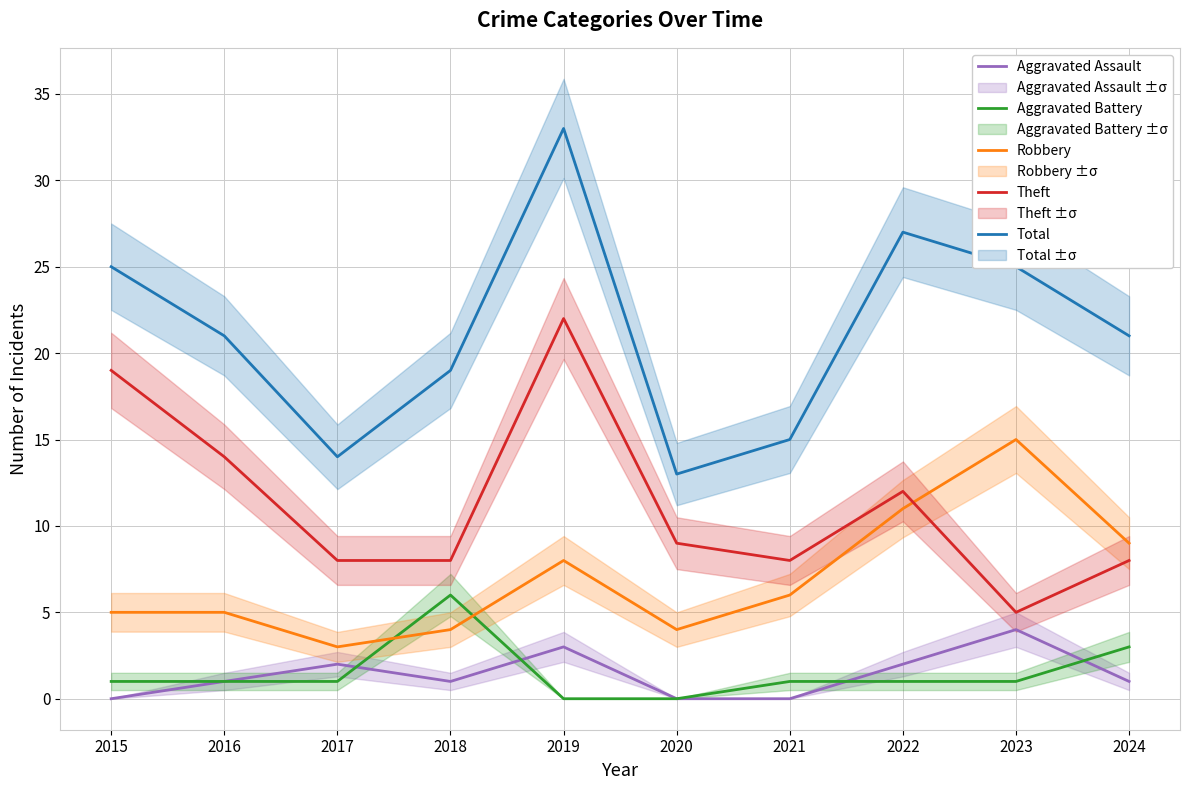

Reading left to right, transcribe all the data shown in this chart.

Aggravated Assault: 0	1	2	1	3	0	0	2	4	1
Aggravated Battery: 1	1	1	6	0	0	1	1	1	3
Robbery: 5	5	3	4	8	4	6	11	15	9
Theft: 19	14	8	8	22	9	8	12	5	8
Total: 25	21	14	19	33	13	15	27	25	21